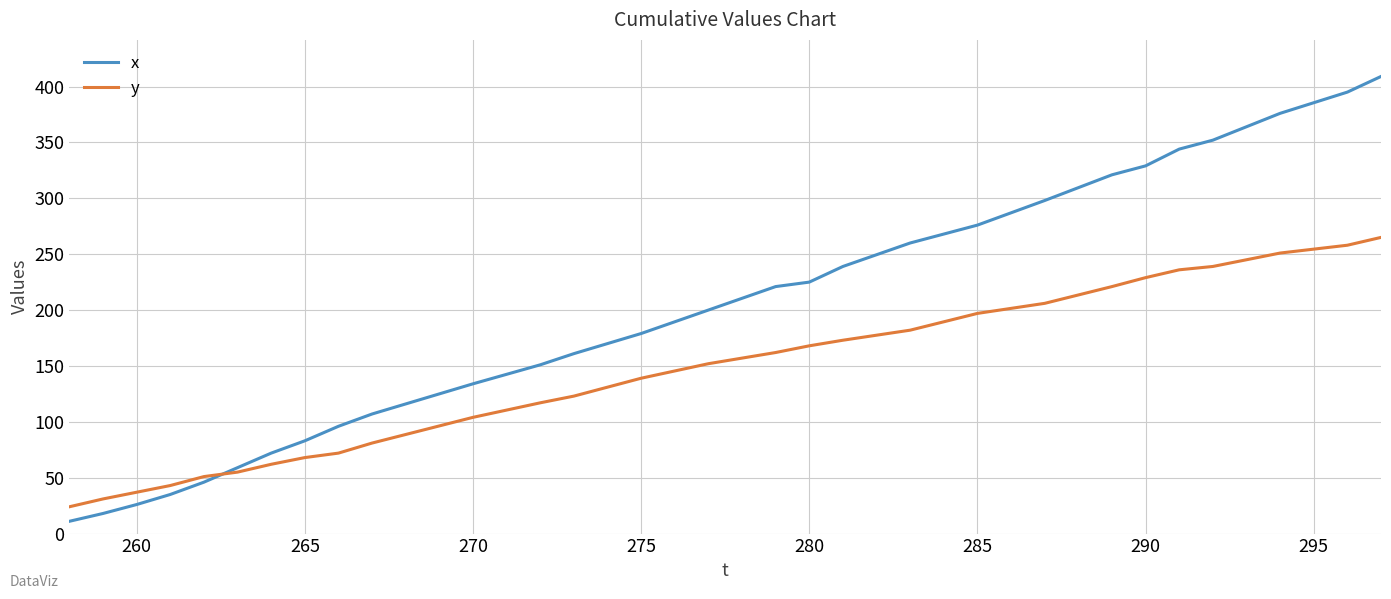

How many intersections are there between x and y?

1